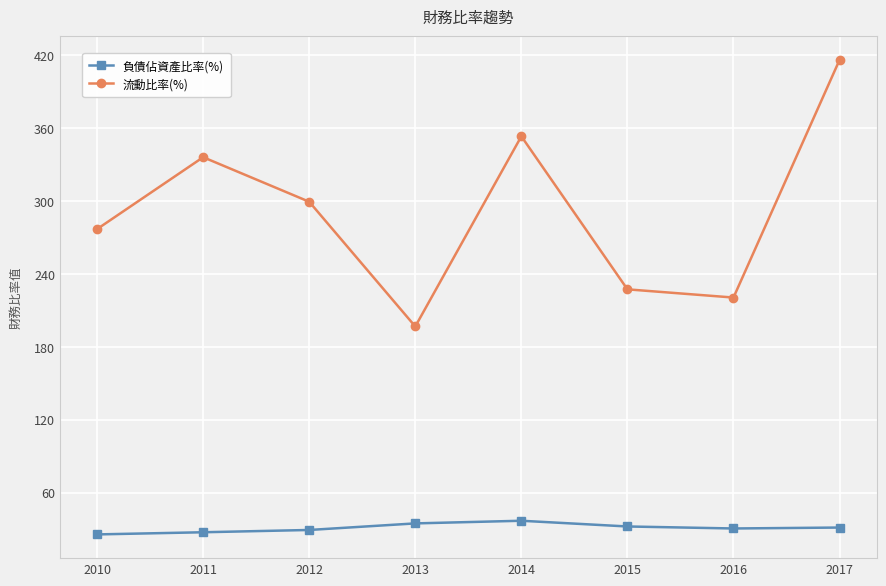

How many data points in 流動比率(%) are less than 299?

4